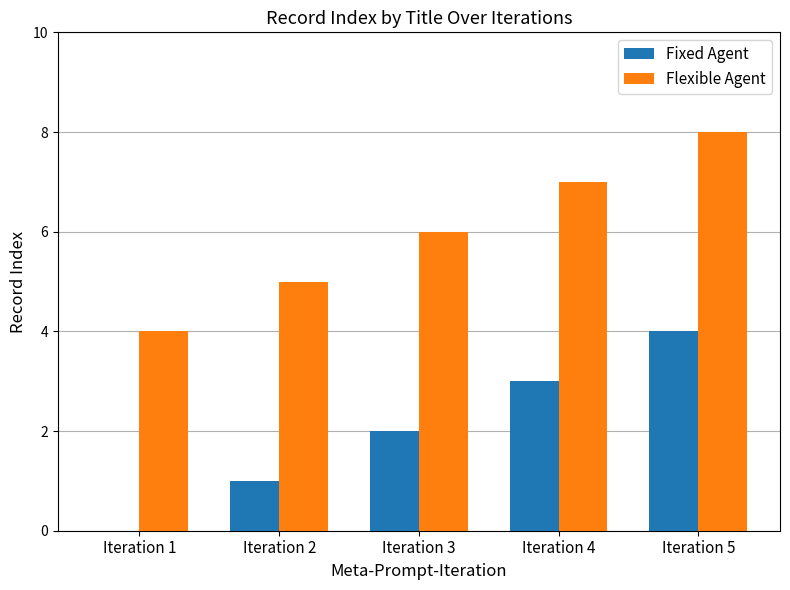

What is the sum of all Flexible Agent values?

30